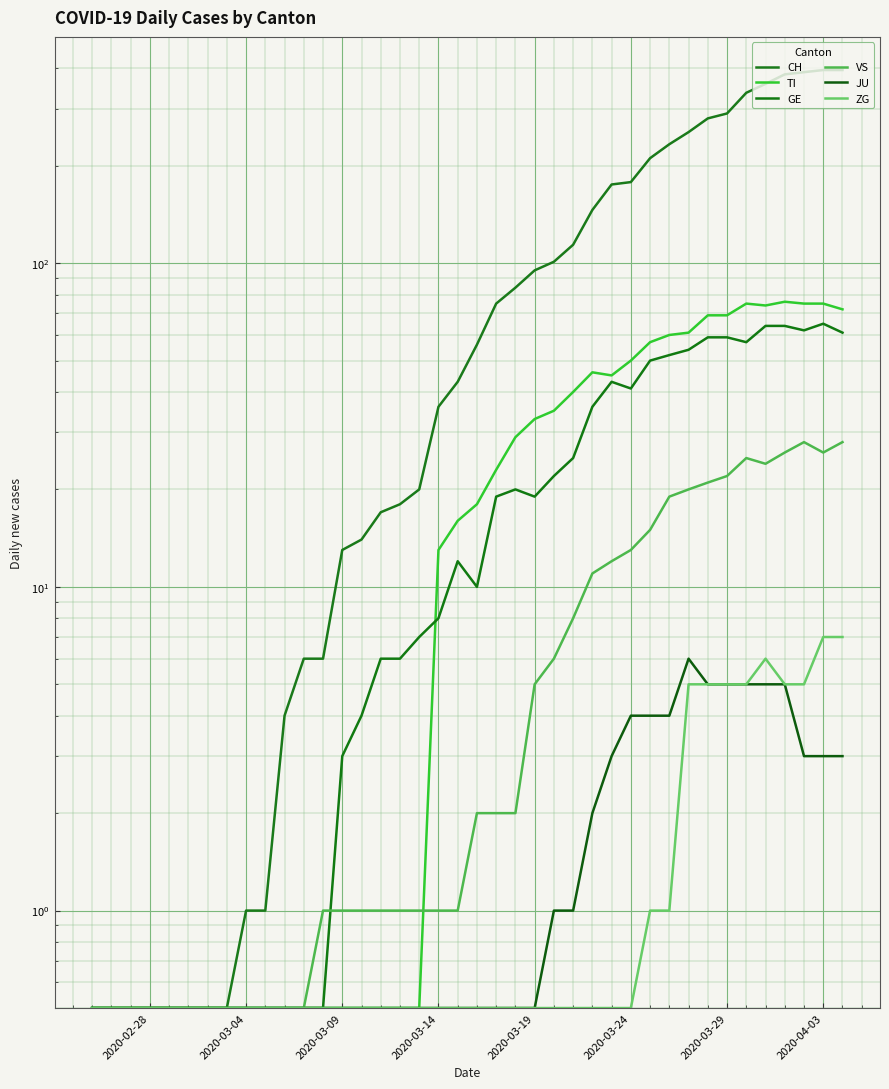

True or false: GE has a value of 31.2 at 35.

False